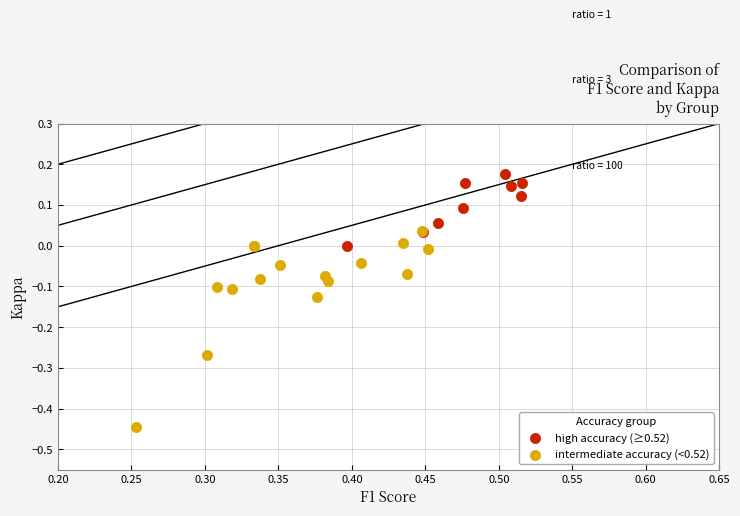

Which series contains the lowest Y value?

intermediate accuracy (<0.52)